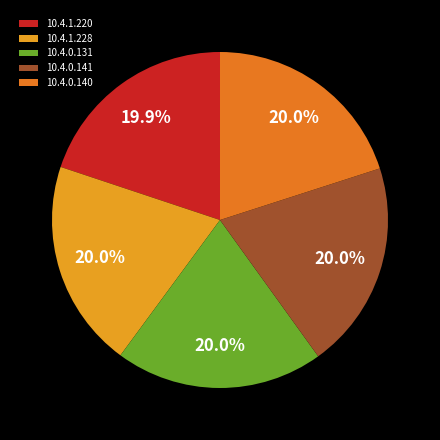

What is the ratio of the value at 10.4.0.131 to the value at 10.4.1.228?

1.0